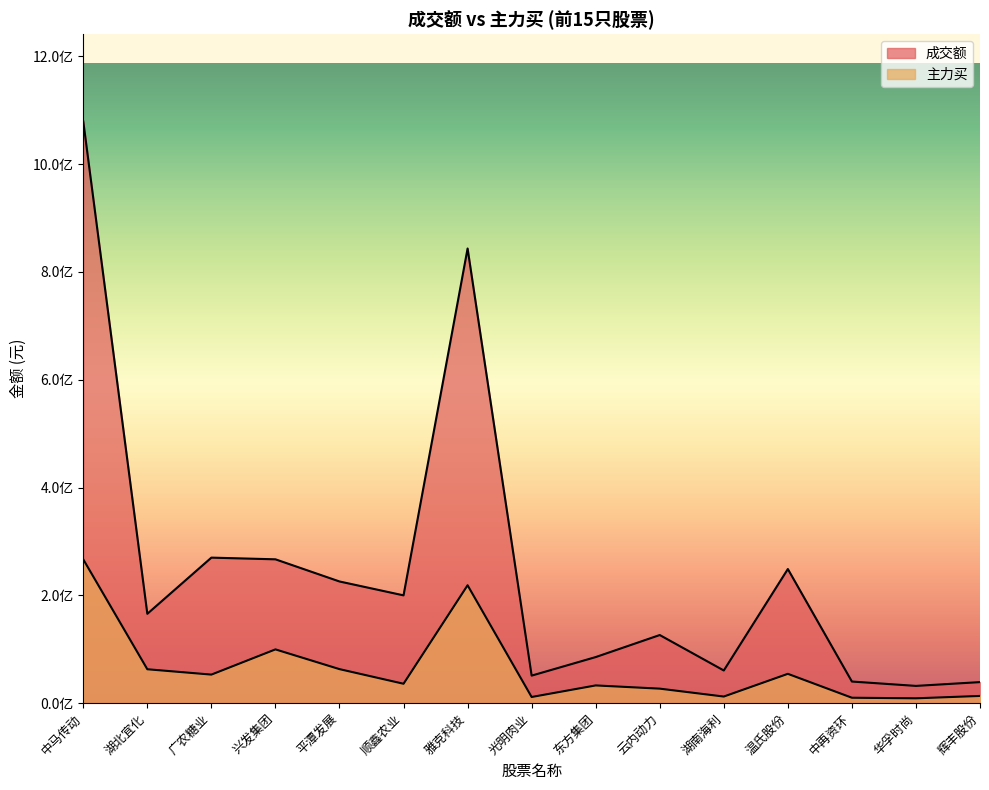

True or false: 主力买 and 成交额 cross at least once.

False